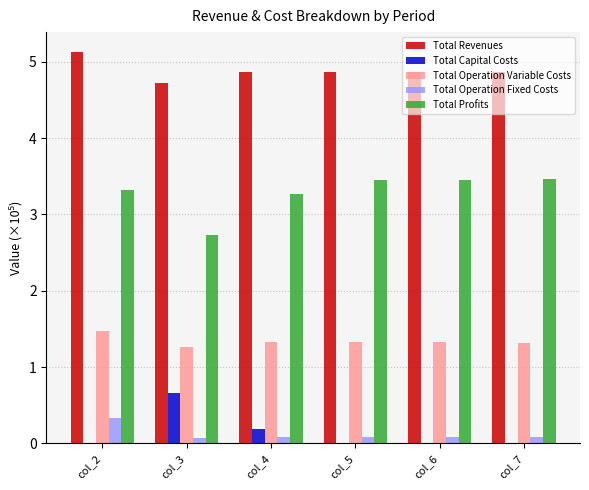

How many groups of bars are there?

6